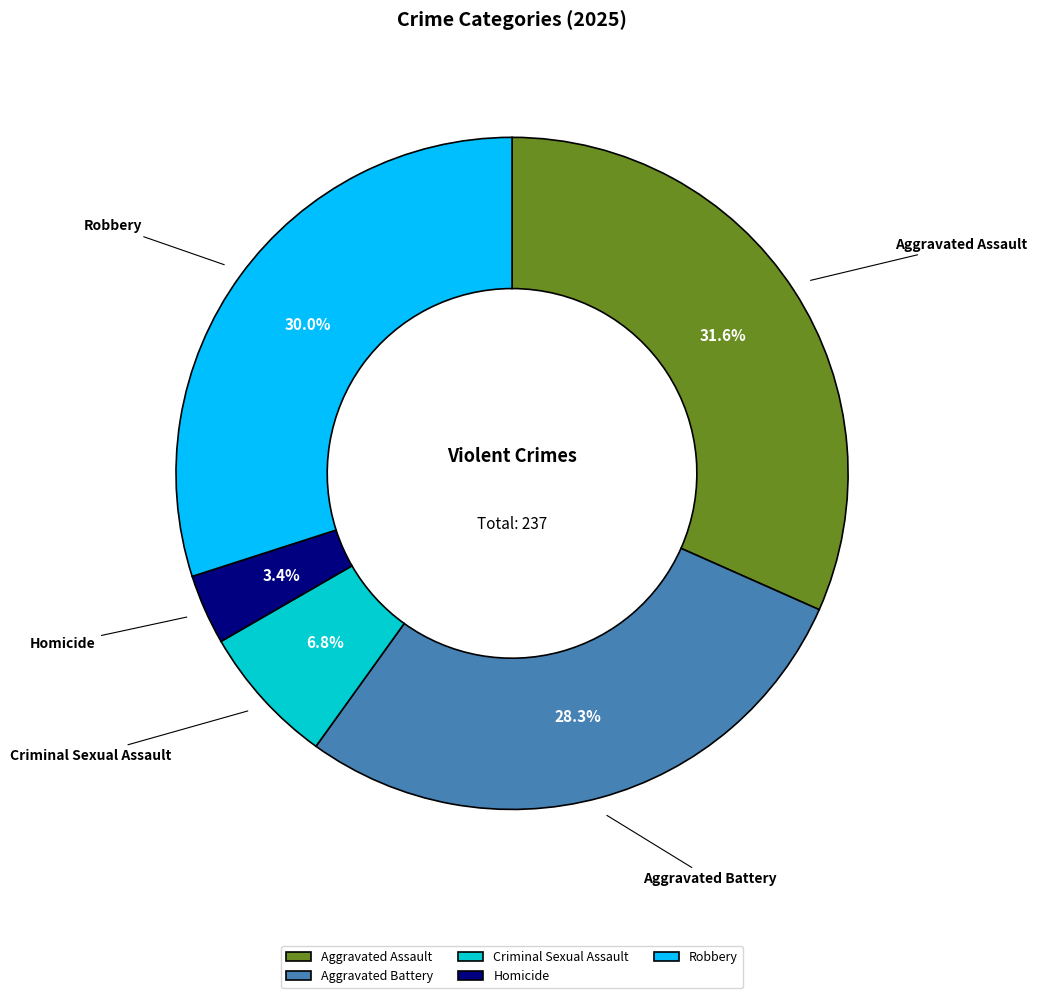

Rank the categories by value from highest to lowest.

Aggravated Assault, Robbery, Aggravated Battery, Criminal Sexual Assault, Homicide